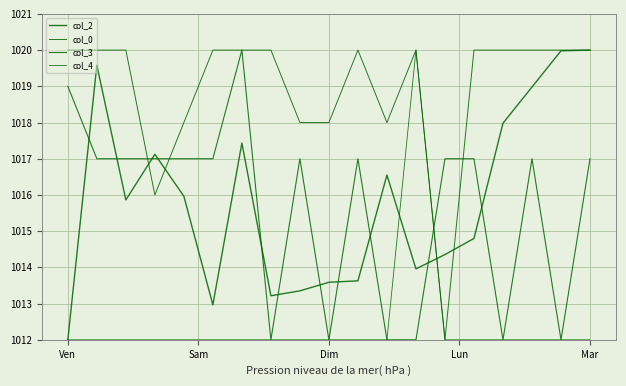

Reading left to right, extract all data points from this chart.

col_2: 1012.0	1019.6	1015.9	1017.1	1016.0	1013.0	1017.4	1013.2	1013.4	1013.6	1013.6	1016.6	1014.0	1014.4	1014.8	1018.0	1019.0	1020.0	1020.0
col_0: 1020.0	1020.0	1020.0	1016.0	1018.0	1020.0	1020.0	1020.0	1018.0	1018.0	1020.0	1018.0	1020.0	1012.0	1020.0	1020.0	1020.0	1020.0	1020.0
col_3: 1019.0	1017.0	1017.0	1017.0	1017.0	1017.0	1020.0	1012.0	1017.0	1012.0	1017.0	1012.0	1012.0	1017.0	1017.0	1012.0	1017.0	1012.0	1017.0
col_4: 1012.0	1012.0	1012.0	1012.0	1012.0	1012.0	1012.0	1012.0	1012.0	1012.0	1012.0	1012.0	1020.0	1012.0	1012.0	1012.0	1012.0	1012.0	1012.0